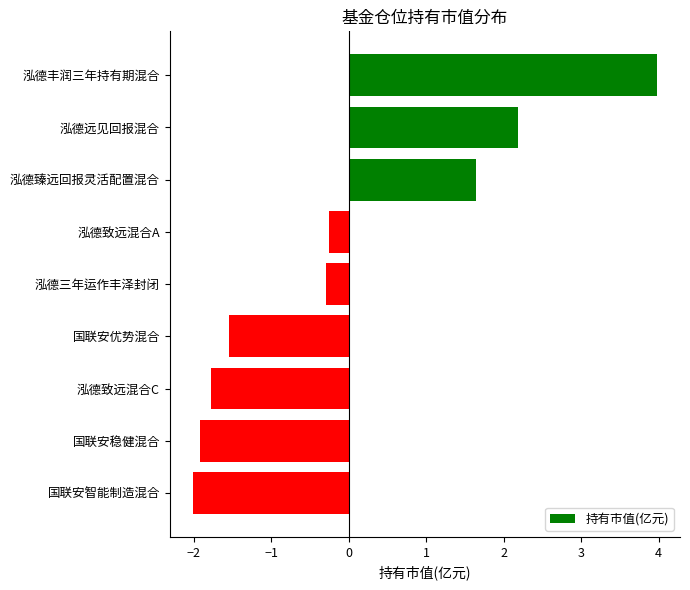

What is the difference between the second highest and minimum values?

4.2